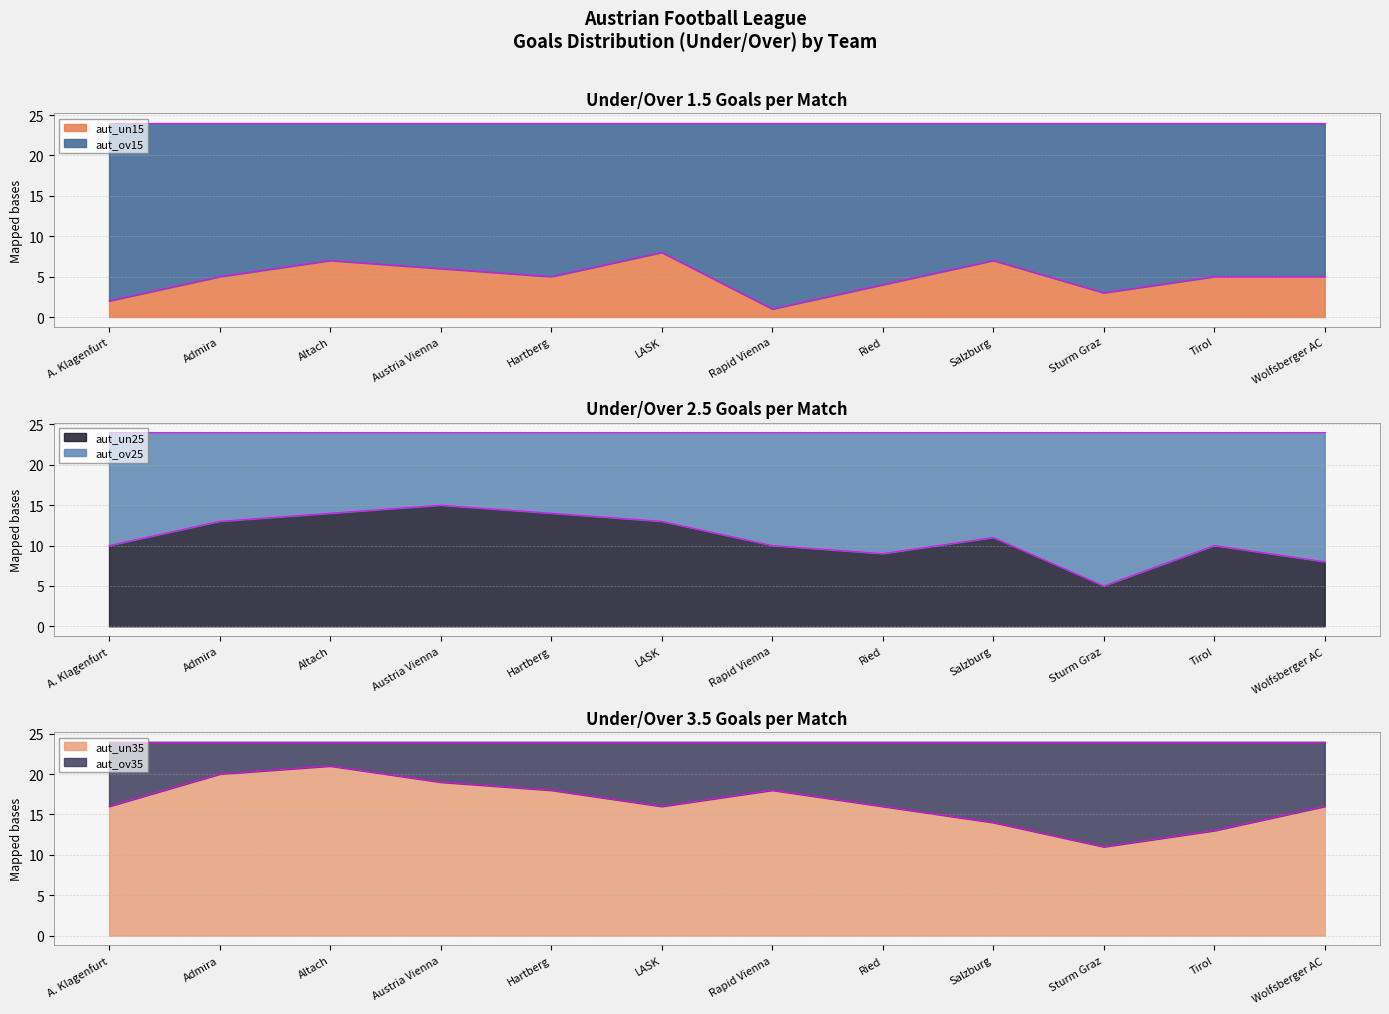

How many lines are shown in the chart?

3